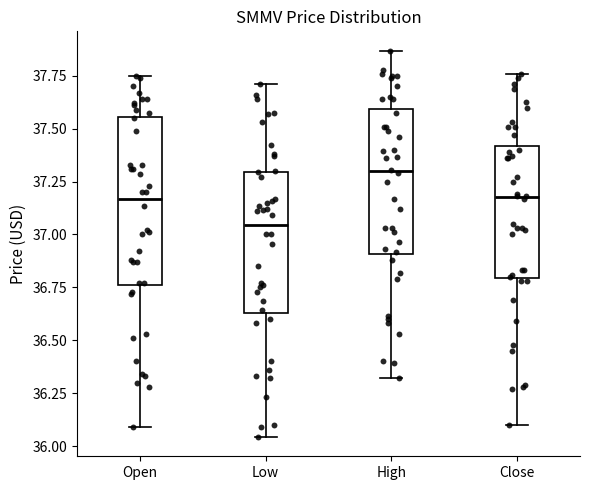

Comparing the boxes themselves (not the whiskers), which one is the tallest?

Open